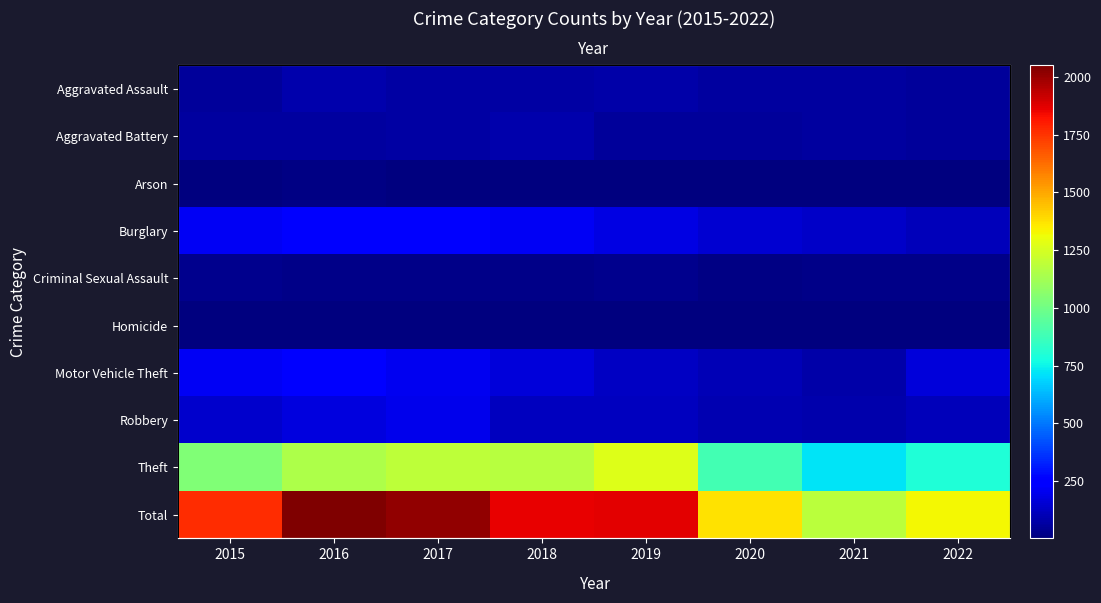

Rank the series at 2021 from lowest to highest value.

Arson, Homicide, Criminal Sexual Assault, Aggravated Battery, Aggravated Assault, Motor Vehicle Theft, Robbery, Burglary, Theft, Total